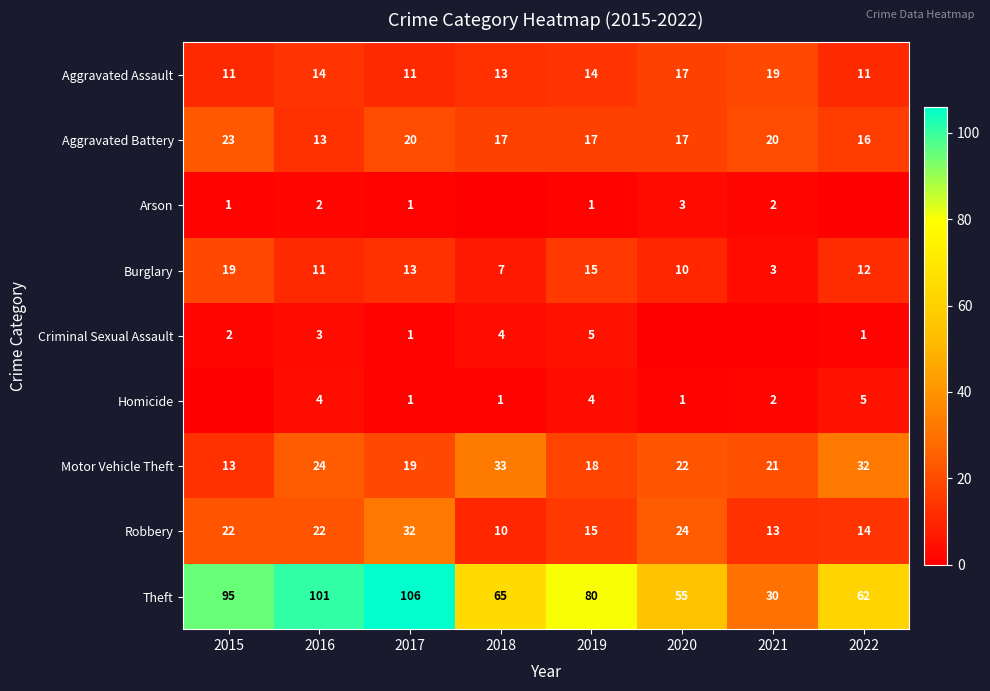

The Arson series shows 3 at 2020. True or false?

True